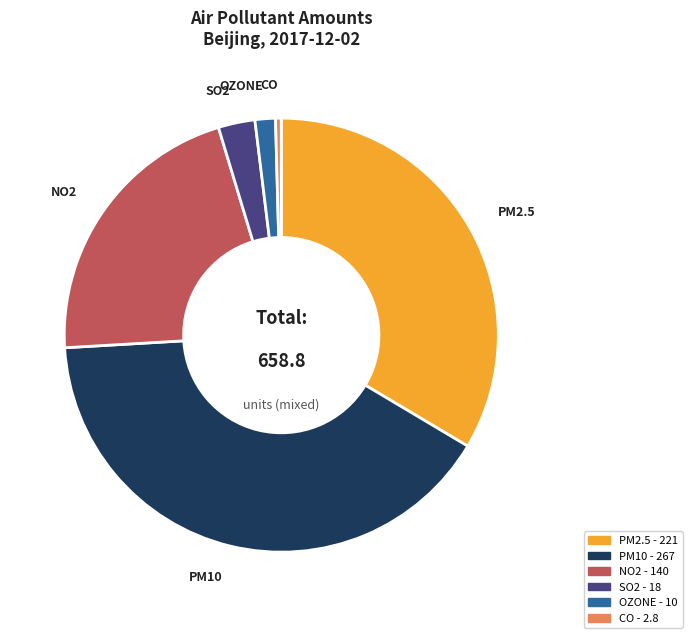

What is the ratio of the value at NO2 to the value at PM10?

0.5